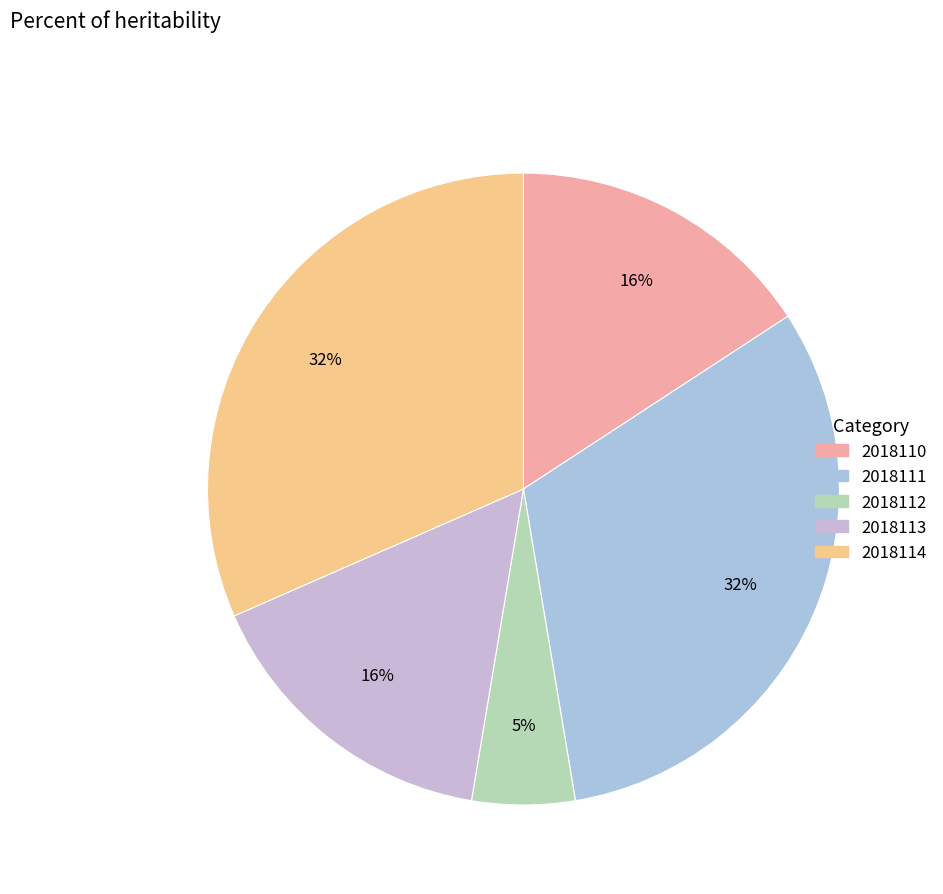

How many slices are in this pie chart?

5